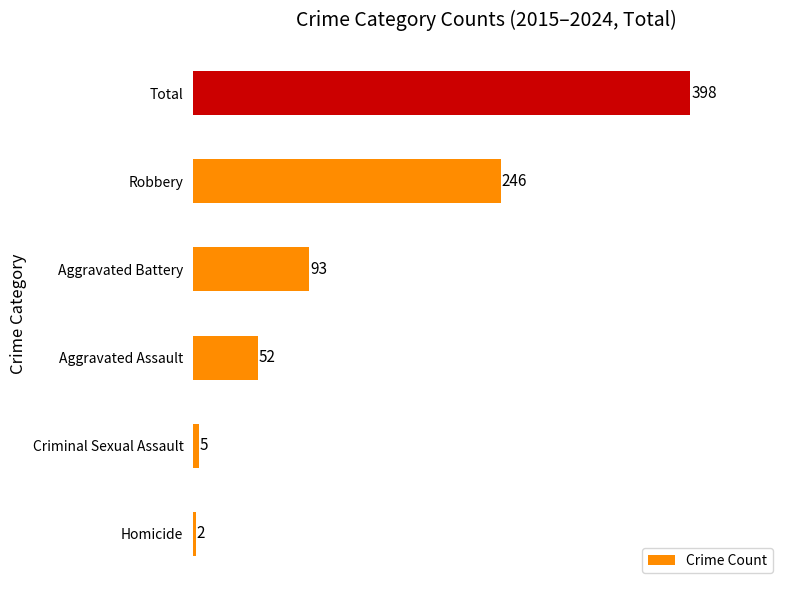

List the labels in order of value, largest first.

Total, Robbery, Aggravated Battery, Aggravated Assault, Criminal Sexual Assault, Homicide